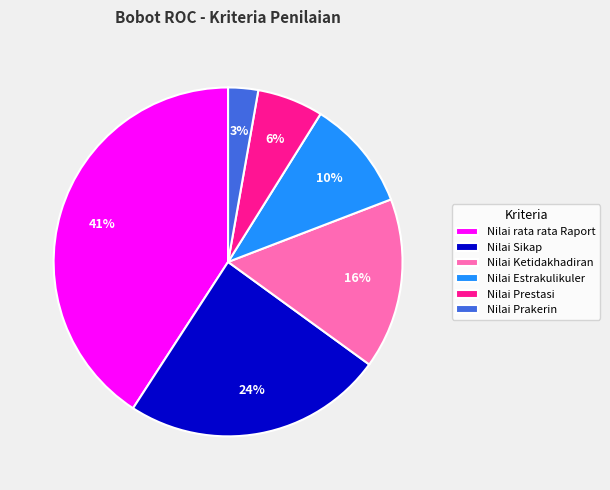

To the nearest percent, what portion does Nilai Ketidakhadiran represent?

16%